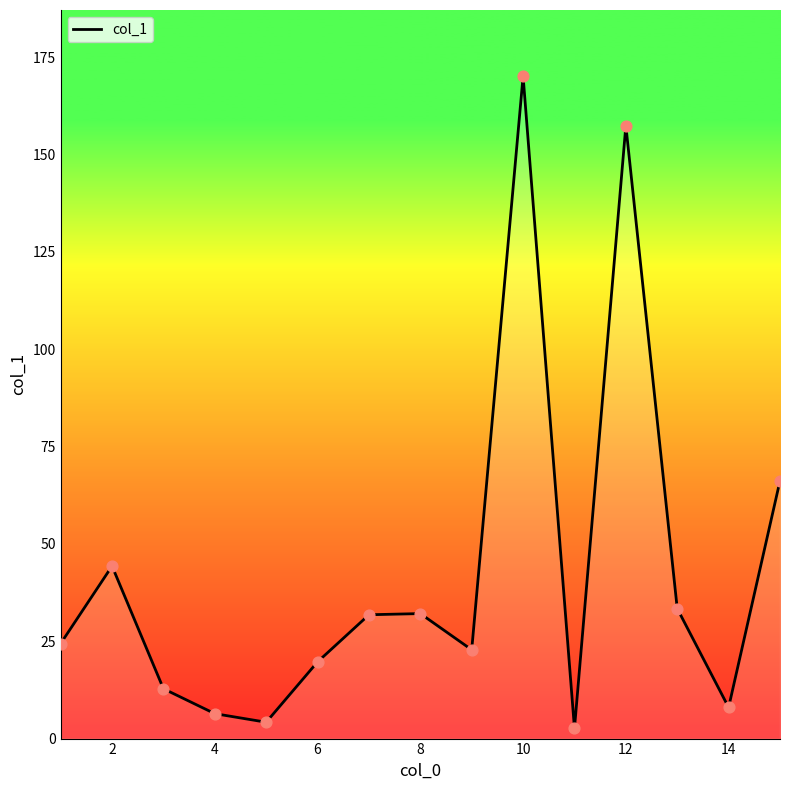

What is the greatest value displayed?

170.1